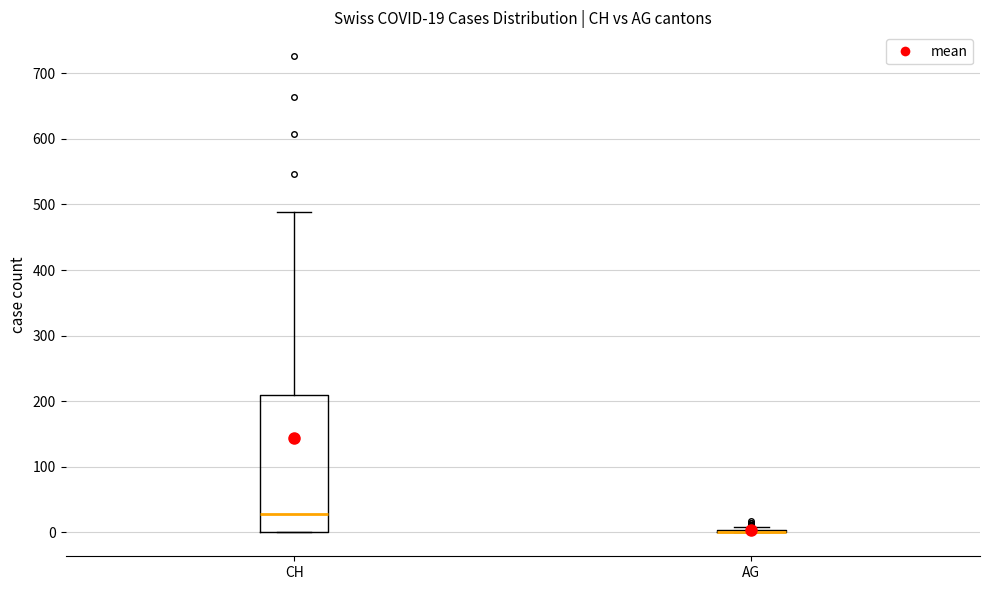

Which box is the tallest, from its lower edge to its upper edge?

CH